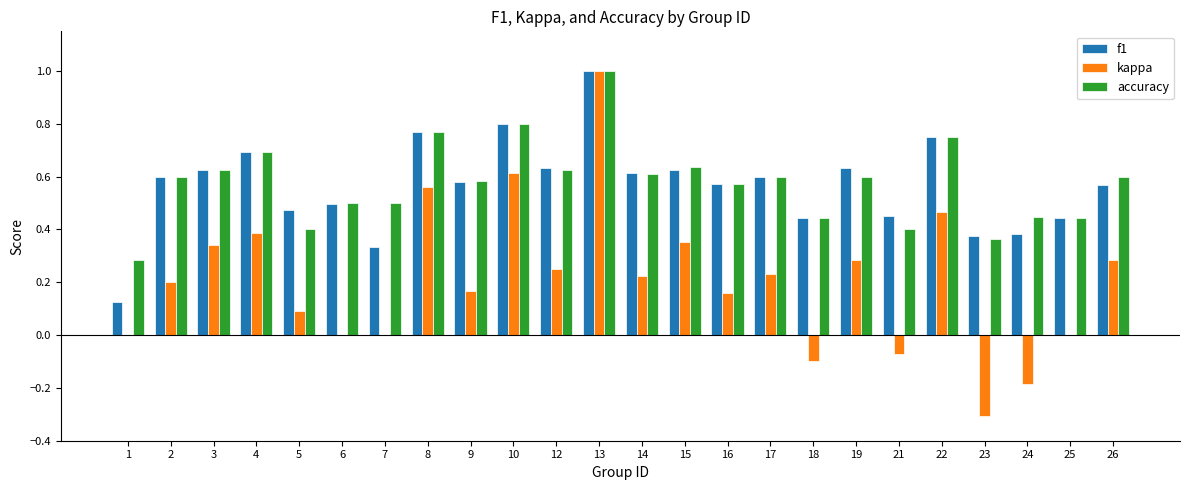

Which series has the largest range (max minus min)?

kappa